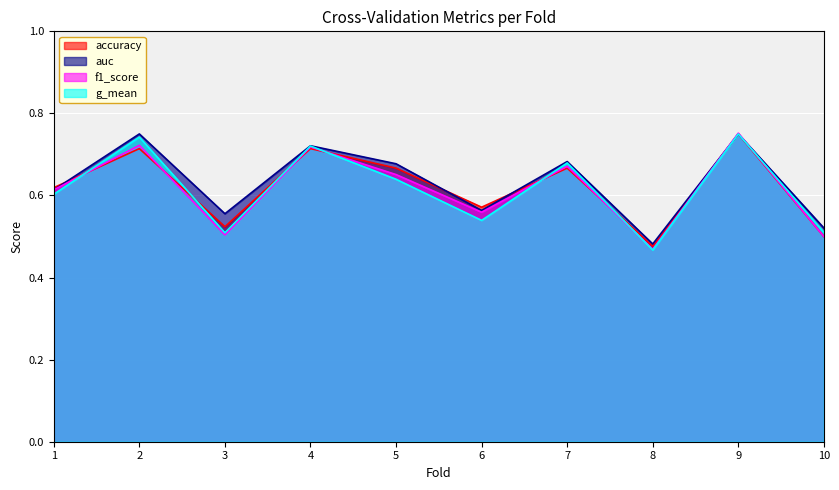

At 10, list the series in order from smallest to largest.

accuracy, f1_score, g_mean, auc